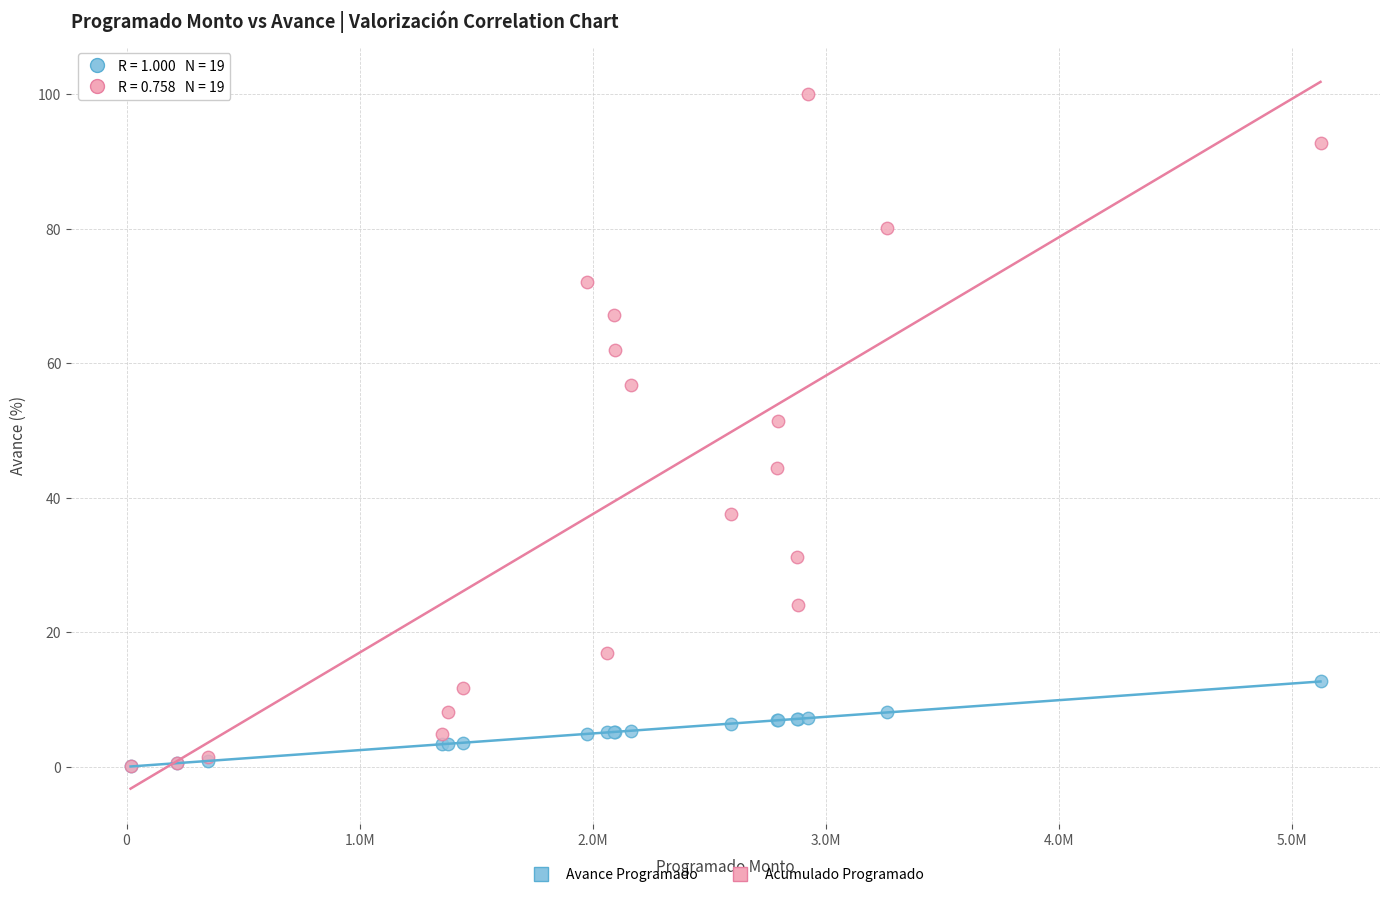

In the Acumulado Programado series, what Y value is closest to 50?

51.4